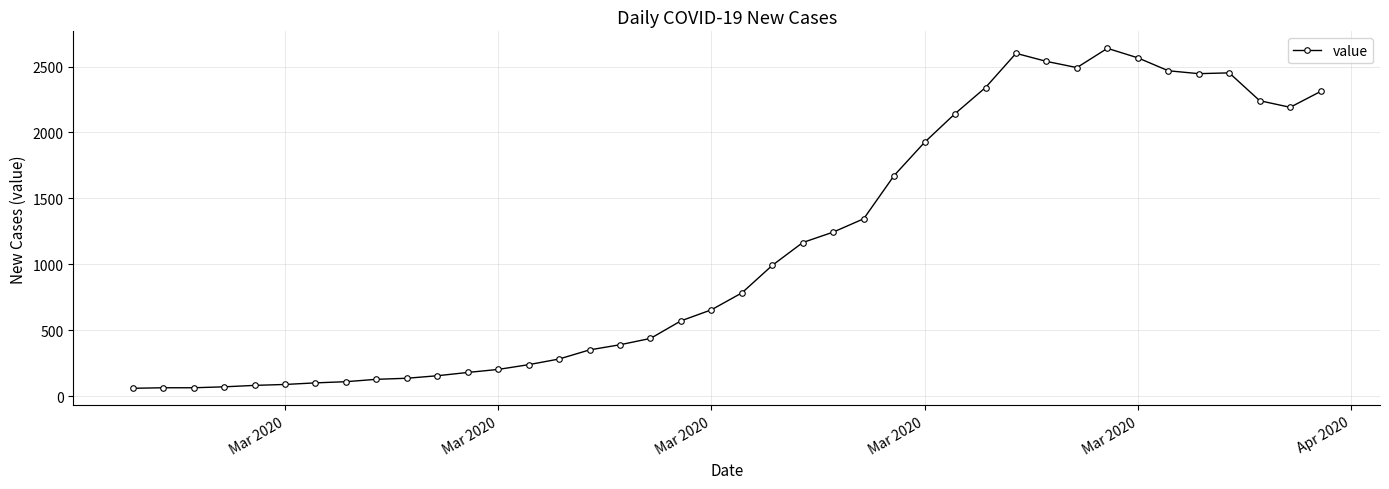

How many series are shown in this chart?

1